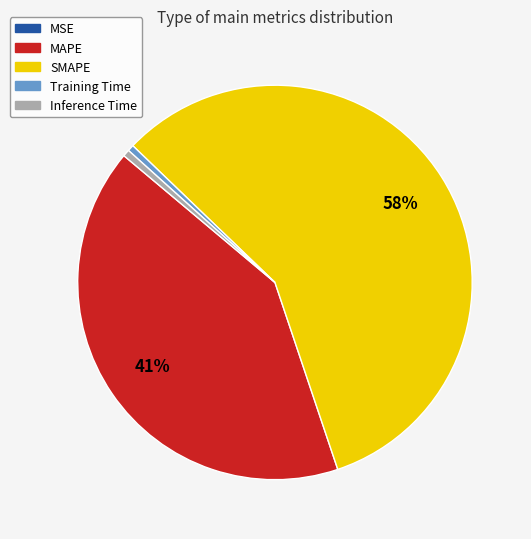

Which has a higher value, SMAPE or Training Time?

SMAPE